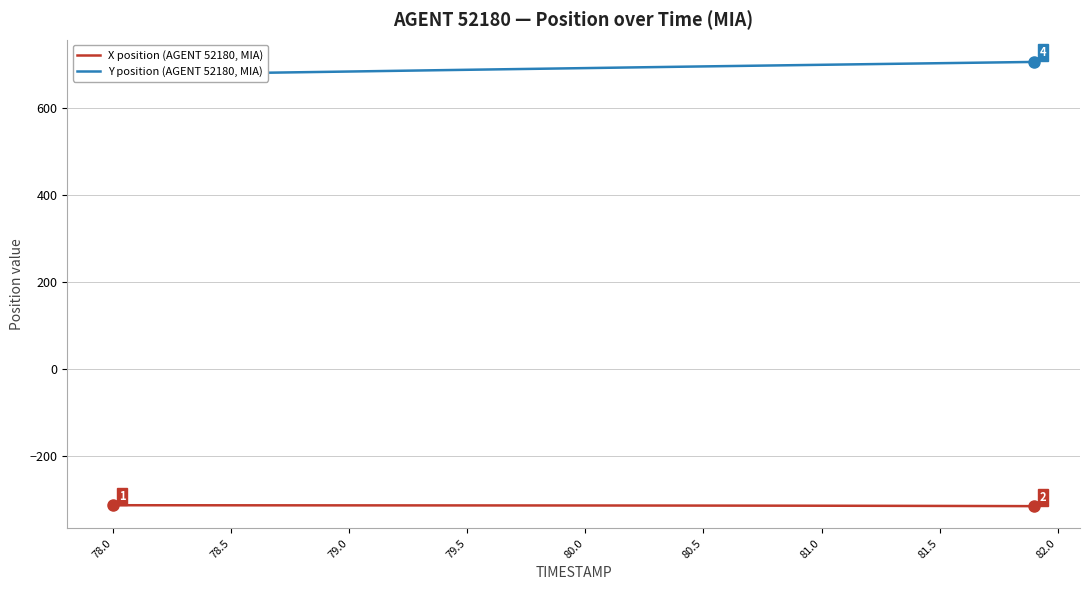

Reading left to right, transcribe all the data shown in this chart.

X position (AGENT 52180, MIA): -313.8	-313.8	-313.8	-313.9	-313.9	-313.9	-314.0	-314.0	-314.0	-314.1	-314.1	-314.1	-314.2	-314.2	-314.2	-314.2	-314.3	-314.3	-314.3	-314.4	-314.4	-314.4	-314.5	-314.5	-314.6	-314.6	-314.7	-314.7	-314.8	-314.9	-314.9	-315.0	-315.1	-315.2	-315.3	-315.4	-315.5	-315.6	-315.8	-315.9
Y position (AGENT 52180, MIA): 676.2	677.0	677.8	678.6	679.4	680.2	681.0	681.8	682.6	683.4	684.2	685.0	685.8	686.6	687.4	688.2	689.0	689.7	690.5	691.3	692.1	692.9	693.6	694.4	695.2	696.0	696.7	697.5	698.2	698.9	699.7	700.4	701.1	701.9	702.6	703.3	704.1	704.8	705.5	706.3